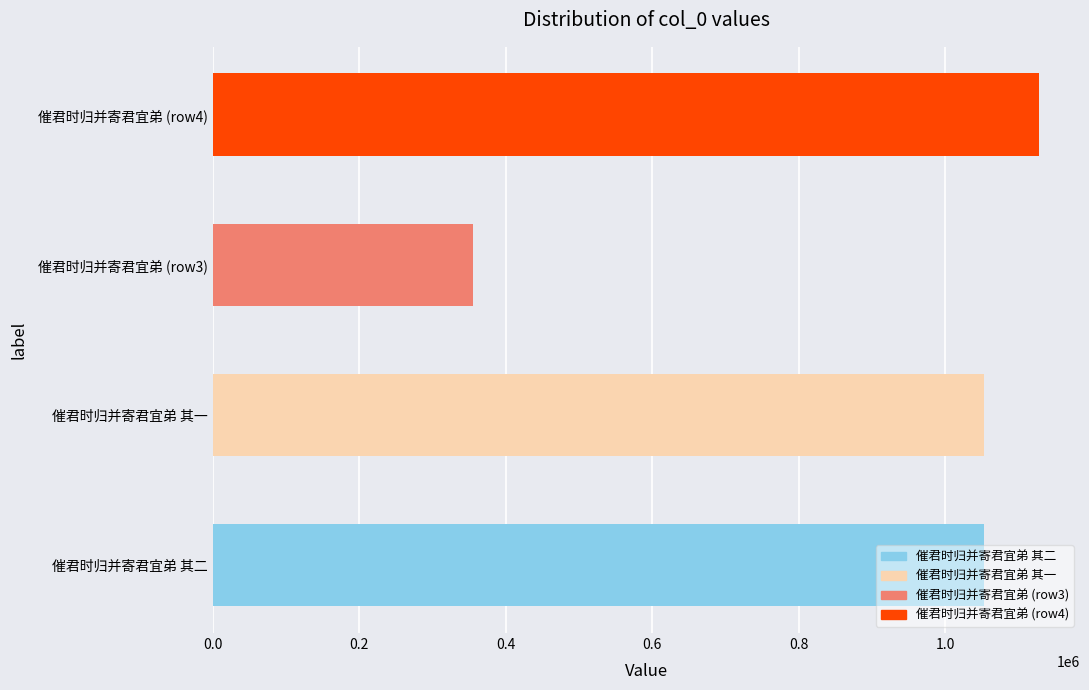

Which category has the lowest value across all series?

催君时归并寄君宜弟 (row3)